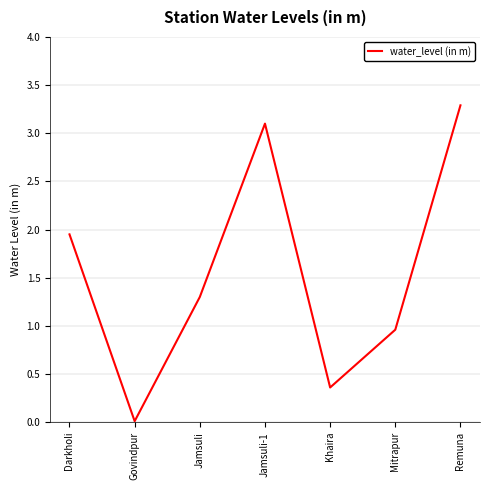

What position from the right is Khaira?

3